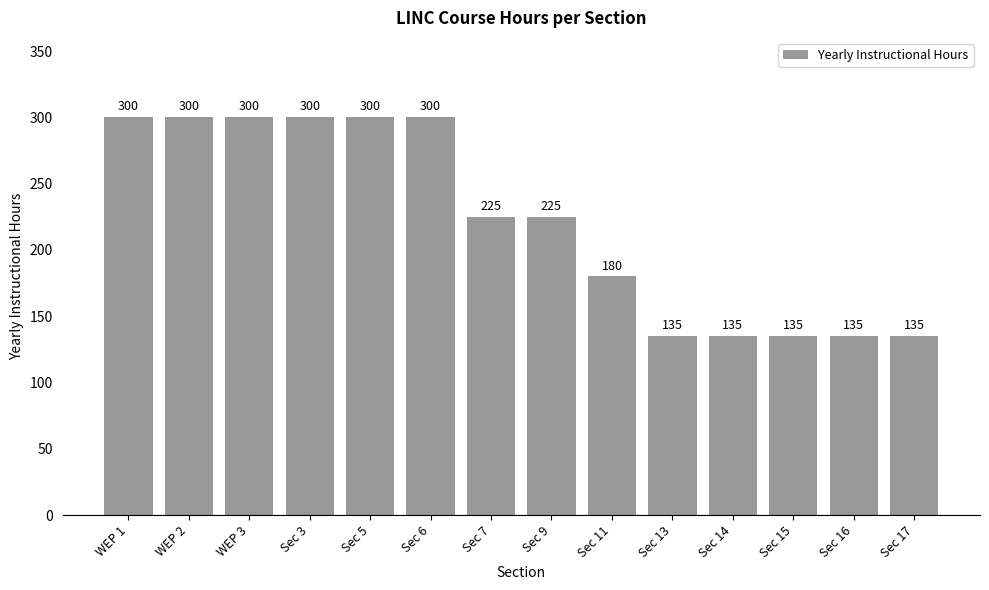

What is the greatest value displayed?

300